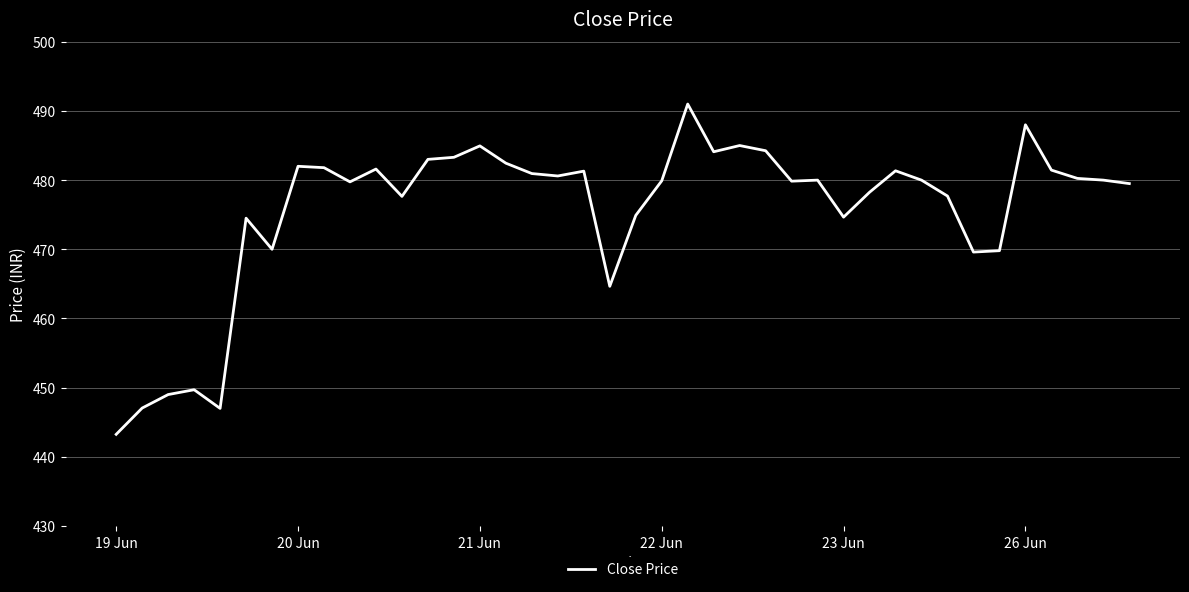

What is the maximum value shown in the chart?

491.0